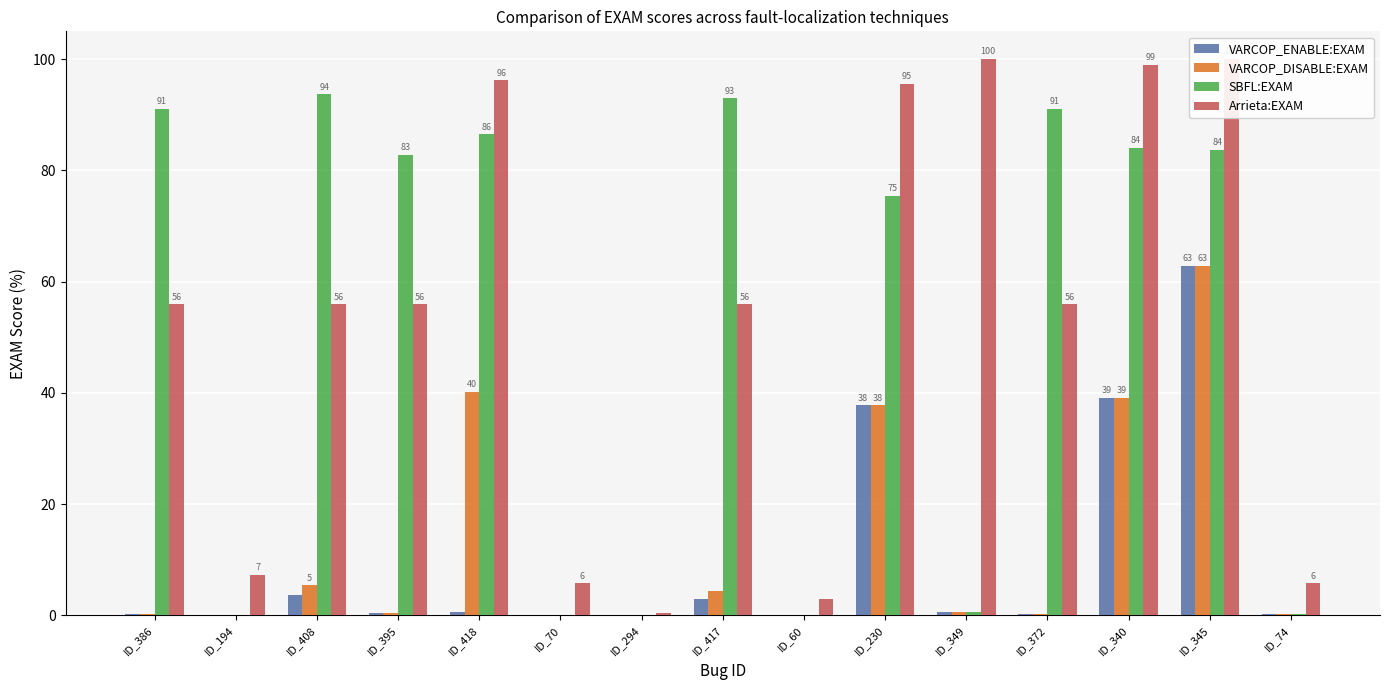

What is the value of the VARCOP_DISABLE:EXAM bar at the 9th from the left?

0.1